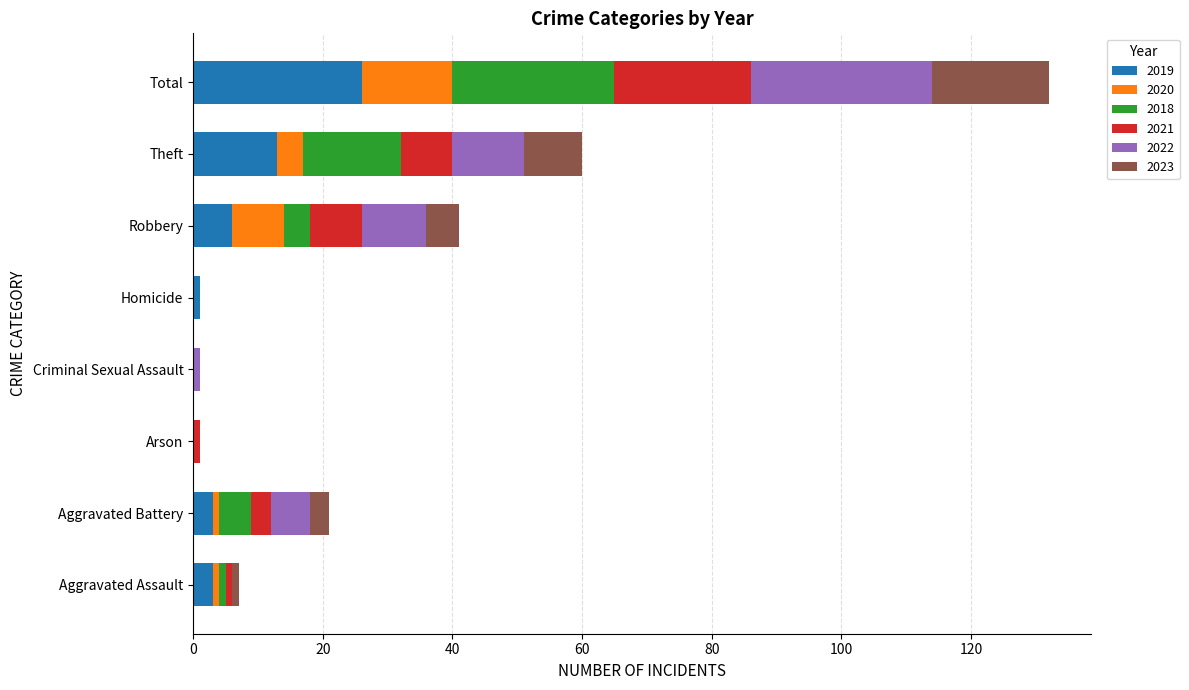

At which category is the sum across all series the highest?

Total